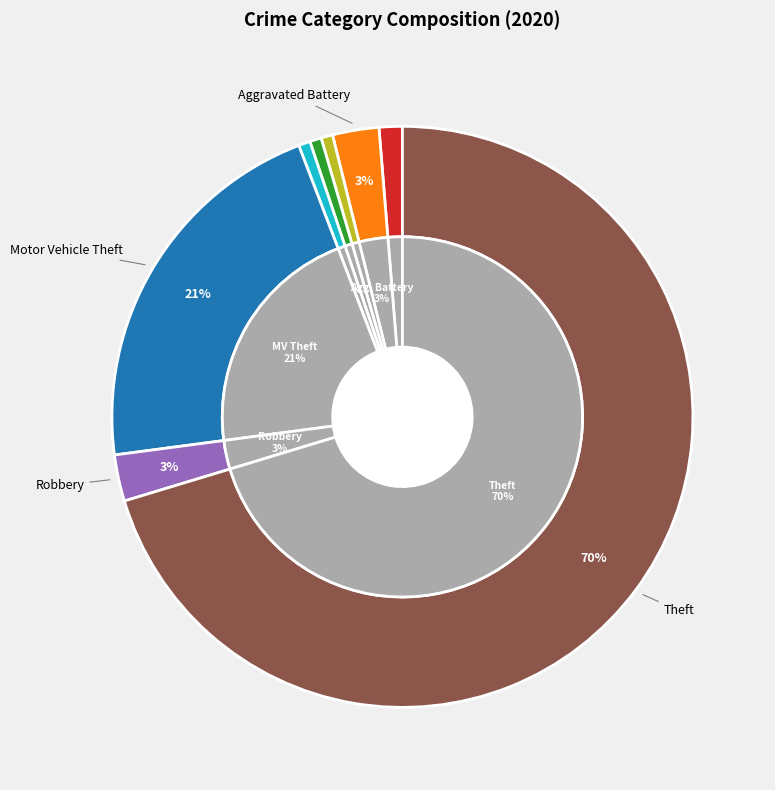

The Aggravated Assault slice represents 11% of the pie. True or false?

False